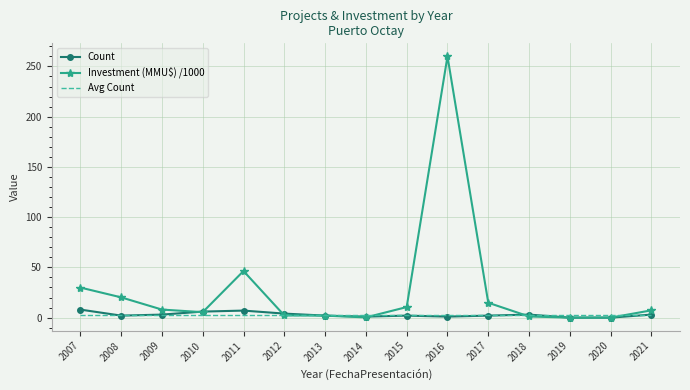

What is the difference between the Count values at 2015 and 2012?

2.0